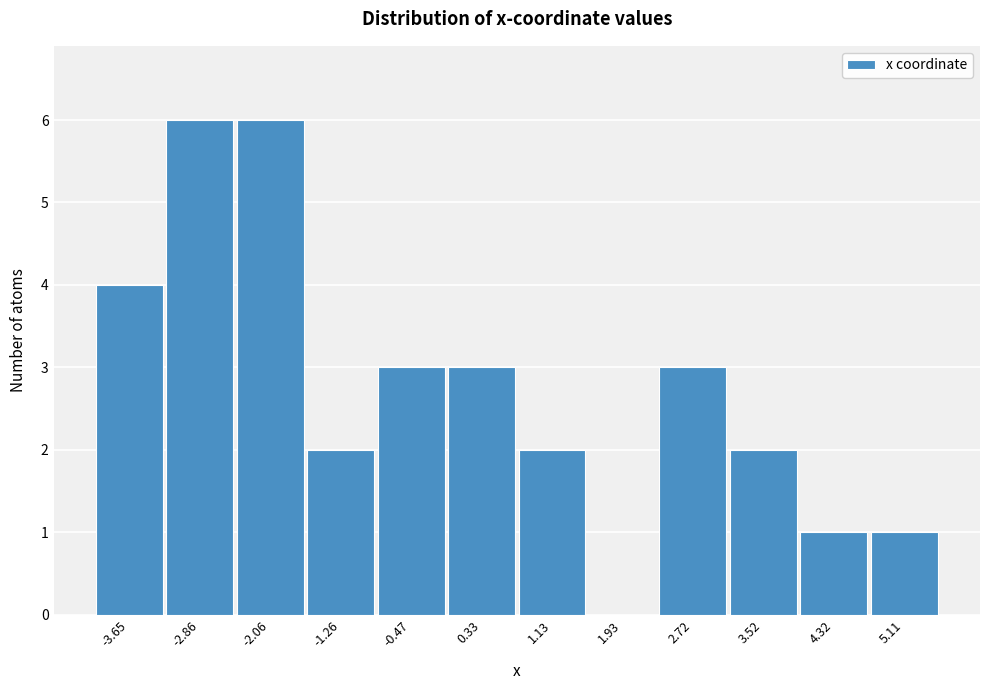

Reading left to right, transcribe this chart: for each bar, give the range it covers on the x-axis and its height. Neither the bar edges nor the heights are printed on the chart, so give them approximately, as read against the axes.

-4.1 to -3.3: 4
-3.3 to -2.5: 6
-2.5 to -1.7: 6
-1.7 to -0.9: 2
-0.9 to -0.1: 3
-0.1 to 0.7: 3
0.7 to 1.5: 2
1.5 to 2.3: 0
2.3 to 3.1: 3
3.1 to 3.9: 2
3.9 to 4.7: 1
4.7 to 5.5: 1